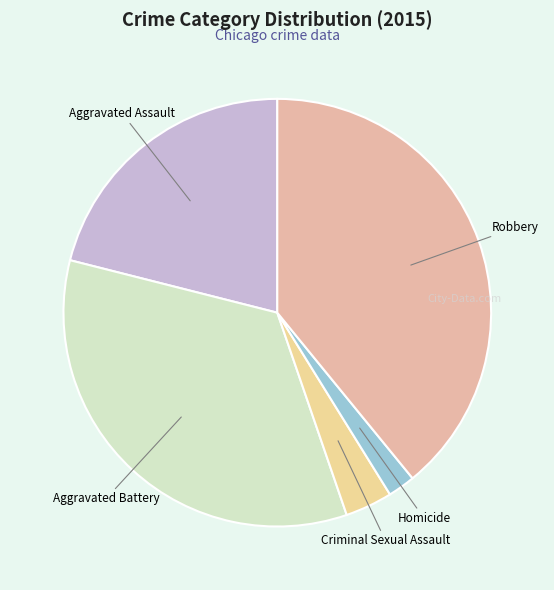

Is the sum of Criminal Sexual Assault and Robbery greater than half?

No